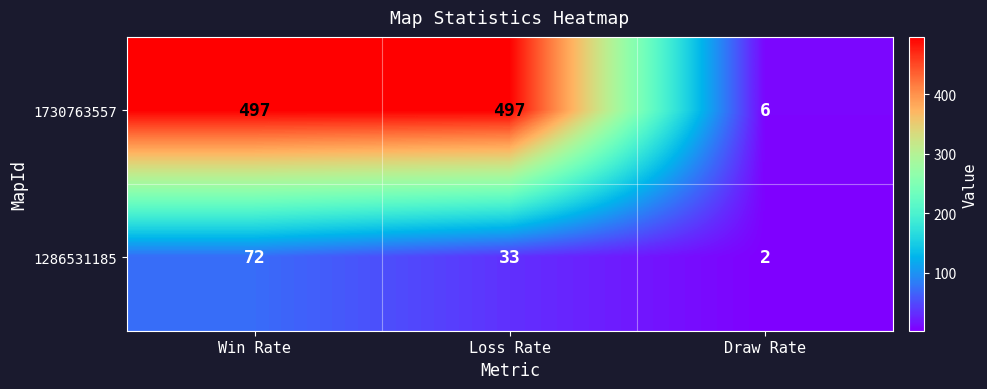

Which series has the largest total across all categories?

1730763557